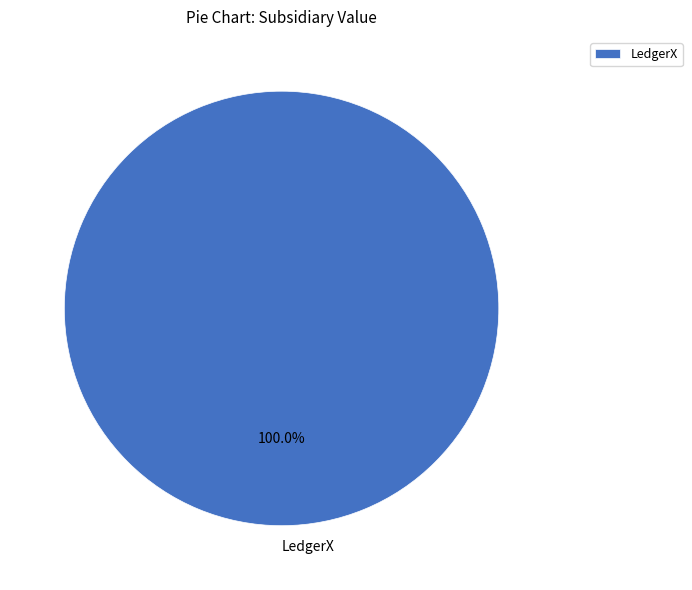

Rank the categories by value from lowest to highest.

LedgerX